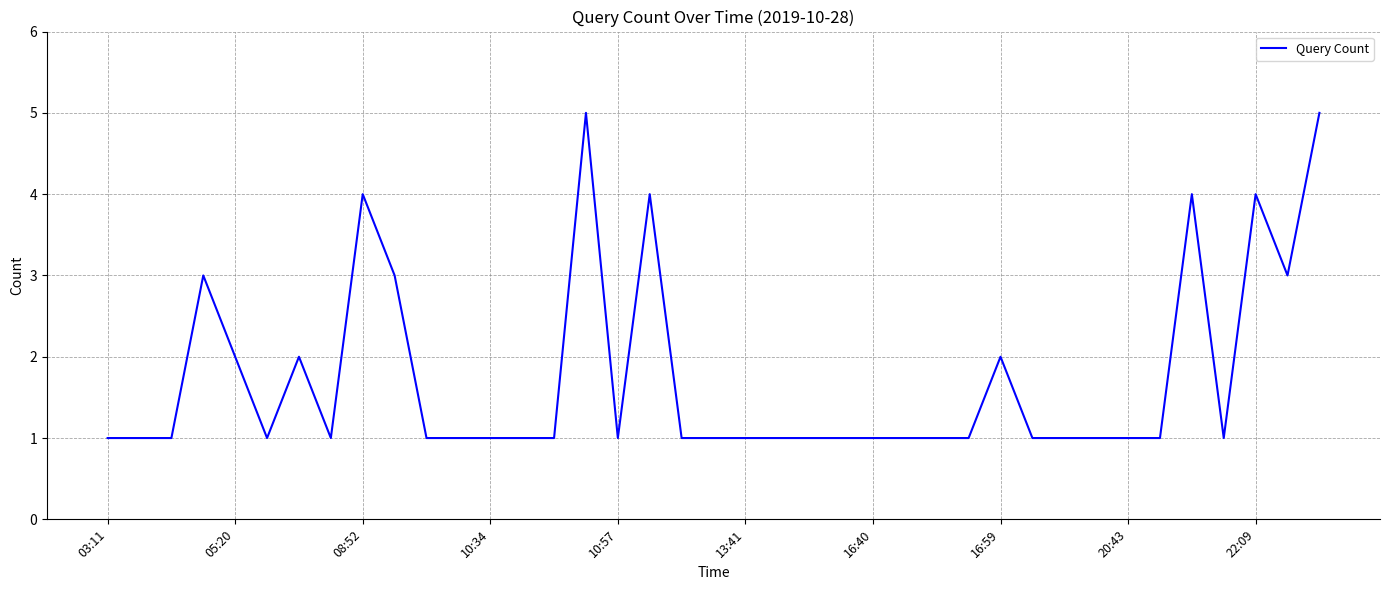

What is the difference between the maximum and minimum values?

4